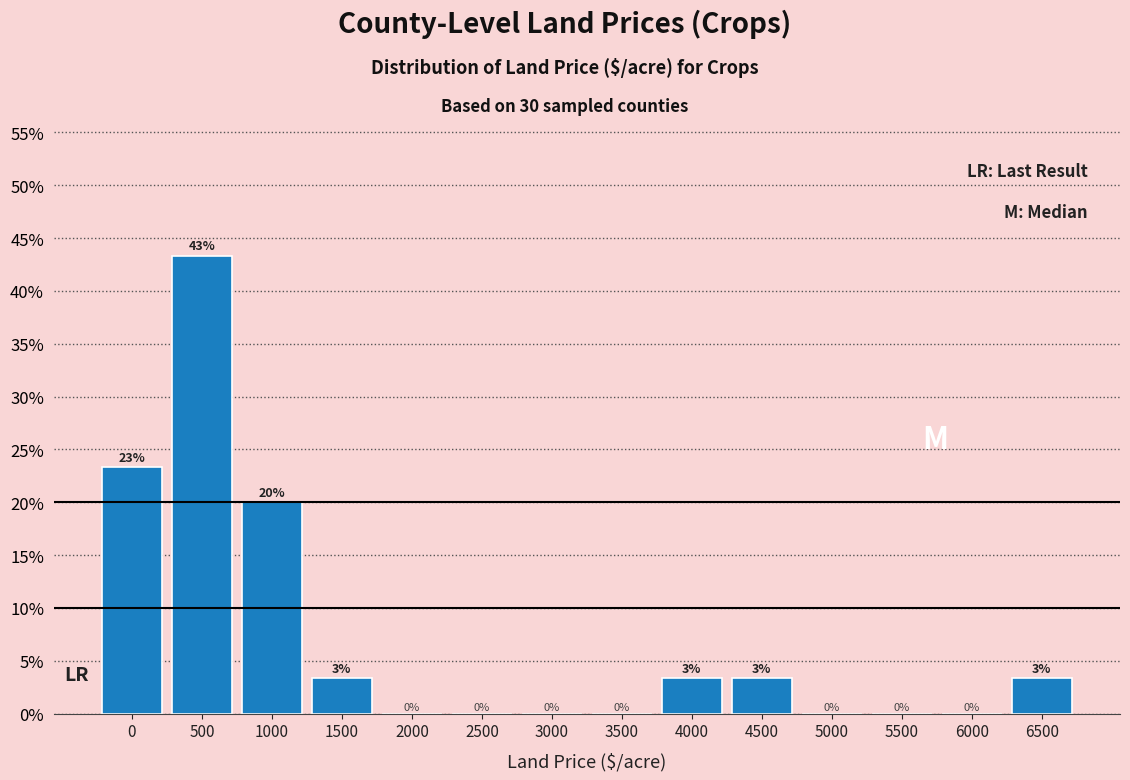

Where is the data nearest to the value 21?

1000